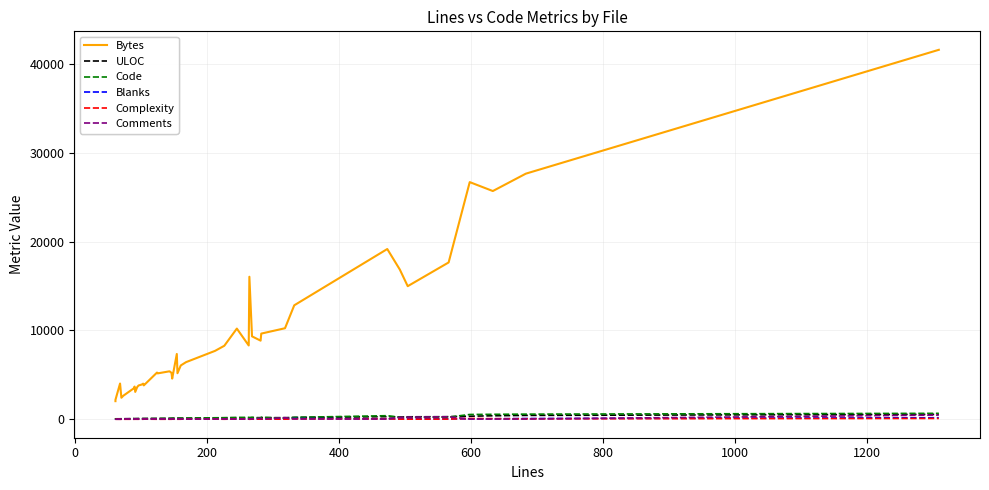

True or false: Complexity has a value of -49 at 1000.

False